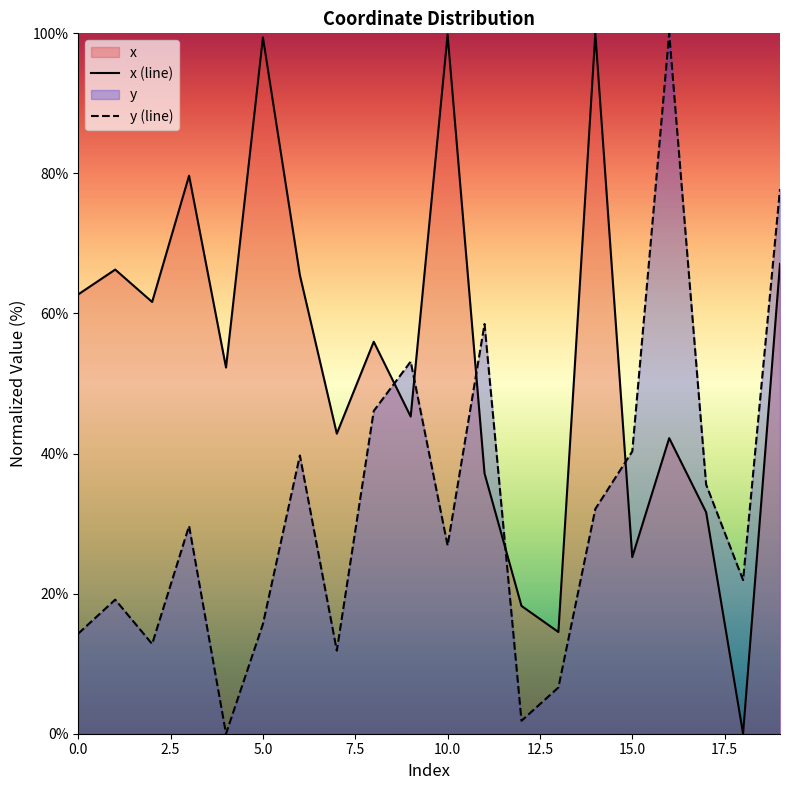

At how many categories does at least one series exceed 95?

4